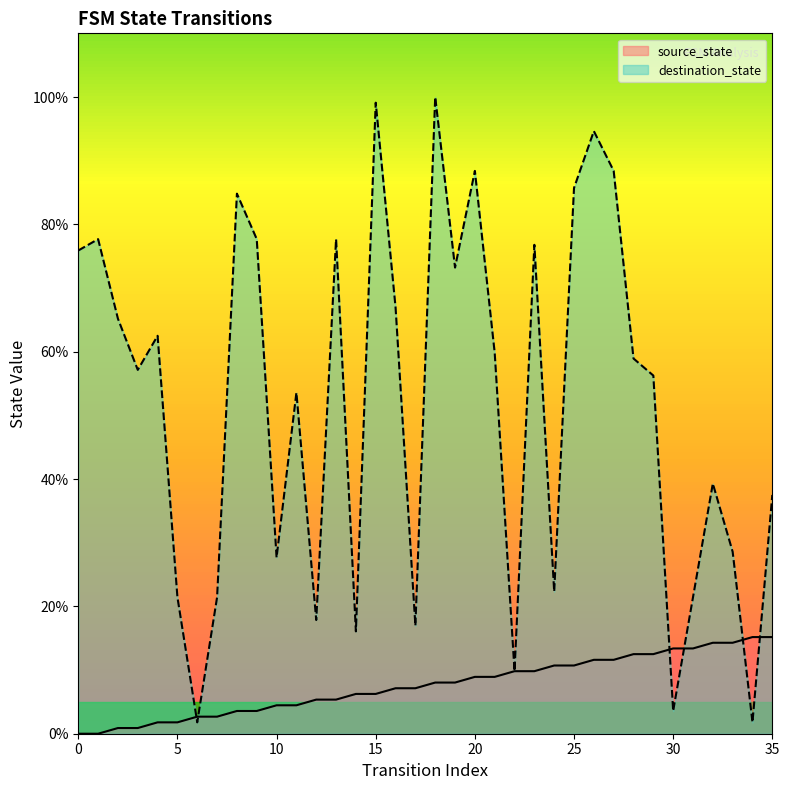

What is the total value across all series at 0?

75.9